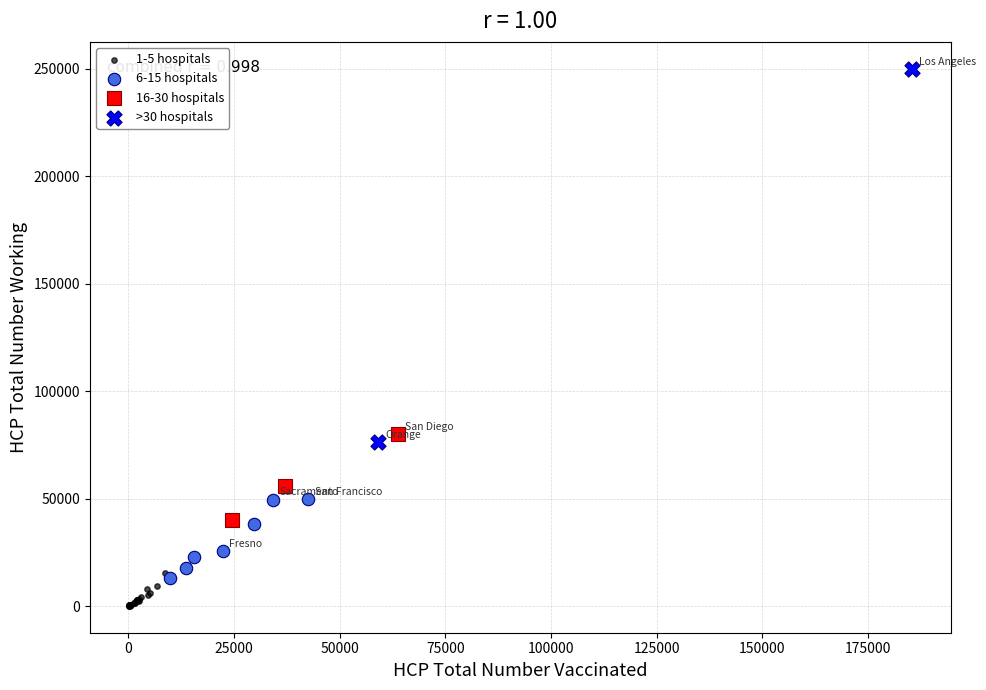

Which series reaches the minimum Y coordinate?

1-5 hospitals